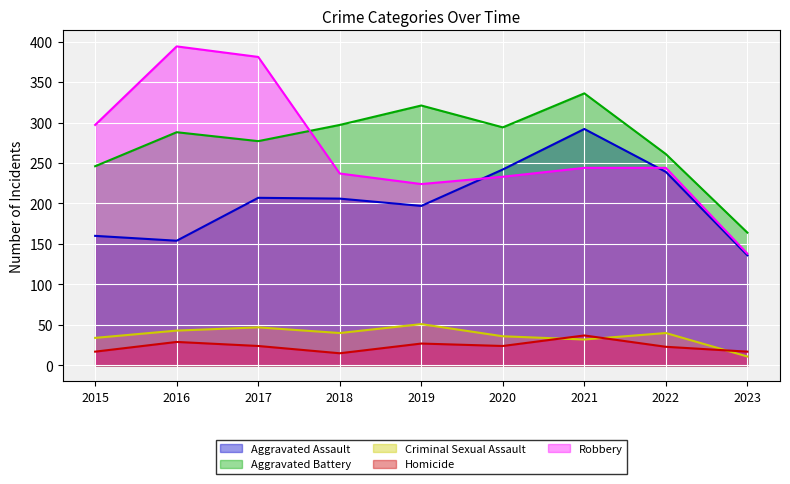

Reading left to right, extract all data points from this chart.

Aggravated Assault: 160	154	207	206	197	242	292	239	136
Aggravated Battery: 246	288	277	297	321	294	336	261	164
Criminal Sexual Assault: 34	43	47	40	51	36	32	40	11
Homicide: 17	29	24	15	27	24	37	23	17
Robbery: 297	394	381	237	224	233	244	244	138